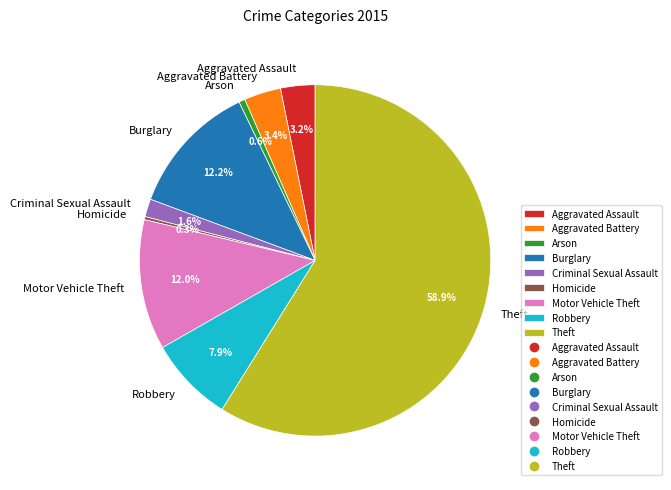

What is the total percentage of Robbery and Theft?

66.7%